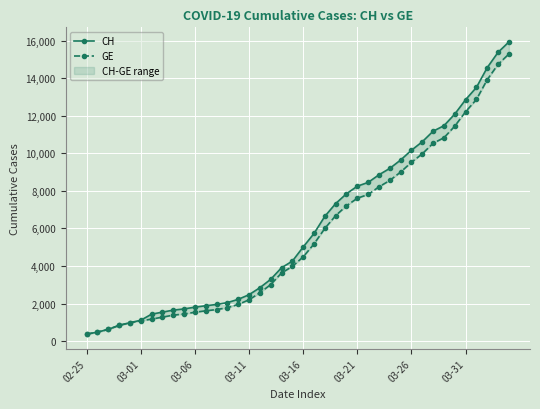

What is the sum of all CH values?

242133